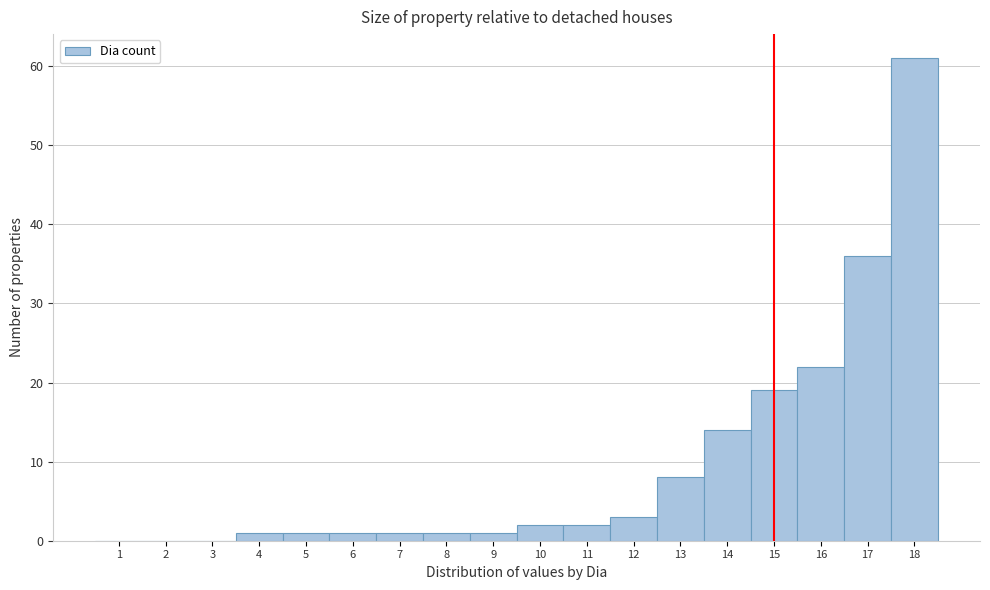

Reading left to right, list every bar in this chart as the range it spans on the x-axis followed by its height. The values are not printed on the chart, so give them approximately, as read against the axis.

0.5 to 1.5: 0
1.5 to 2.5: 0
2.5 to 3.5: 0
3.5 to 4.5: 1
4.5 to 5.5: 1
5.5 to 6.5: 1
6.5 to 7.5: 1
7.5 to 8.5: 1
8.5 to 9.5: 1
9.5 to 10.5: 2
10.5 to 11.5: 2
11.5 to 12.5: 3
12.5 to 13.5: 8
13.5 to 14.5: 14
14.5 to 15.5: 19
15.5 to 16.5: 22
16.5 to 17.5: 36
17.5 to 18.5: 61